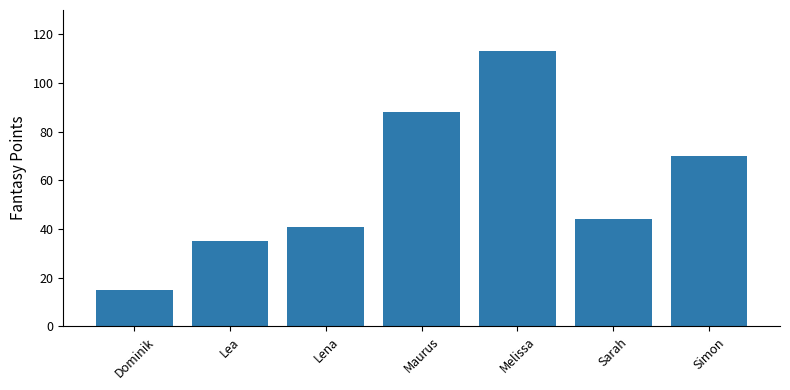

What is the label of the 2nd bar from the left?

Lea